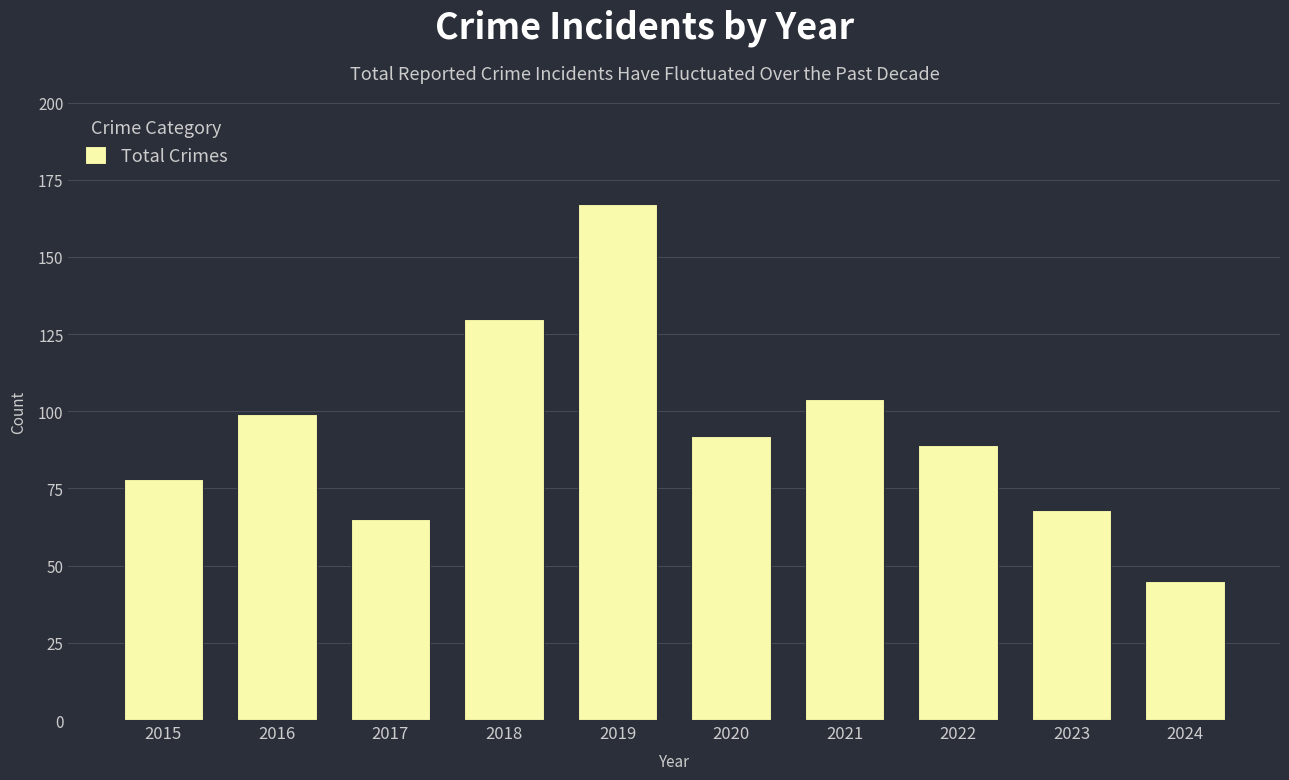

How many bars are there in total?

10